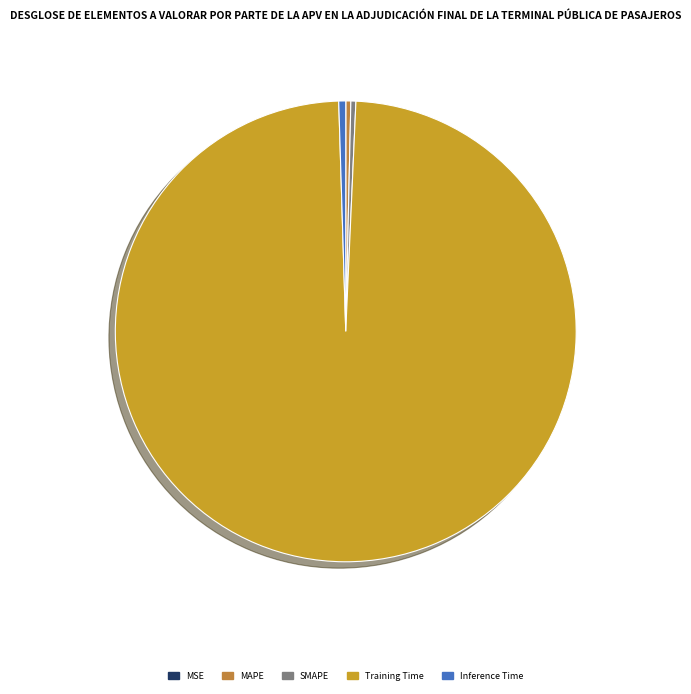

Is it true that MAPE is 1% of the pie?

False